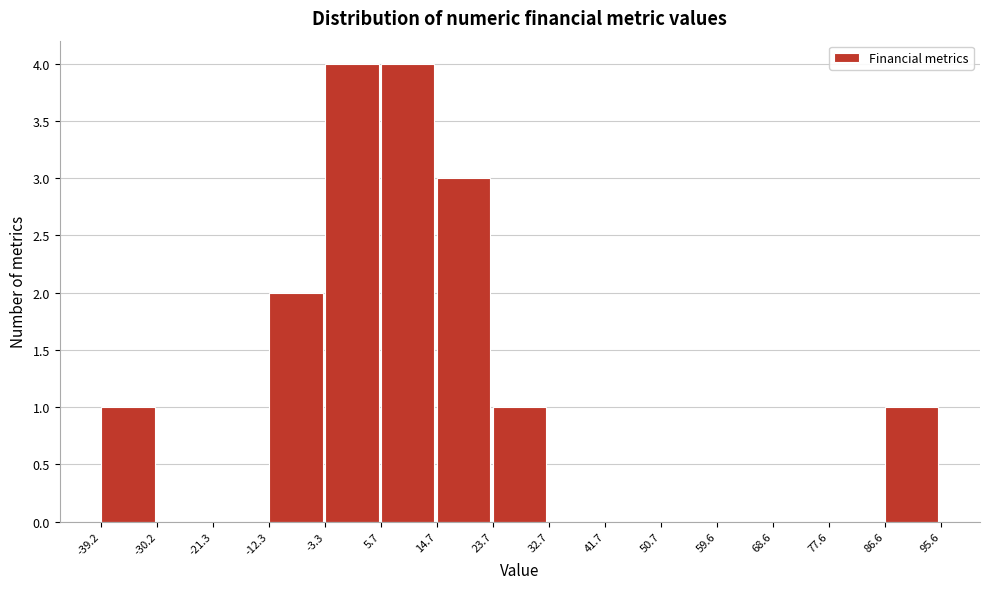

Reading left to right, transcribe this chart: for each bar, give the range it covers on the x-axis and its height. The values are not printed on the chart, so give them approximately, as read against the axis.

-39.2 to -30.2: 1
-30.2 to -21.3: 0
-21.3 to -12.3: 0
-12.3 to -3.3: 2
-3.3 to 5.7: 4
5.7 to 14.7: 4
14.7 to 23.7: 3
23.7 to 32.7: 1
32.7 to 41.7: 0
41.7 to 50.7: 0
50.7 to 59.6: 0
59.6 to 68.6: 0
68.6 to 77.6: 0
77.6 to 86.6: 0
86.6 to 95.6: 1